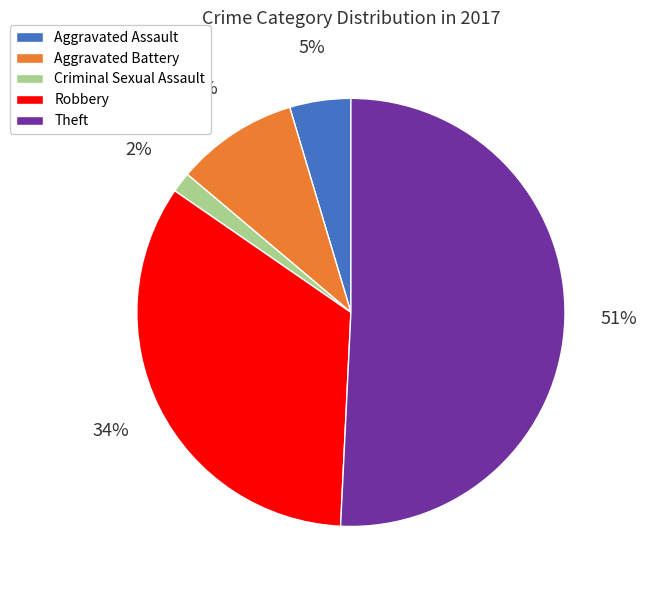

Which has a higher value, Aggravated Assault or Robbery?

Robbery